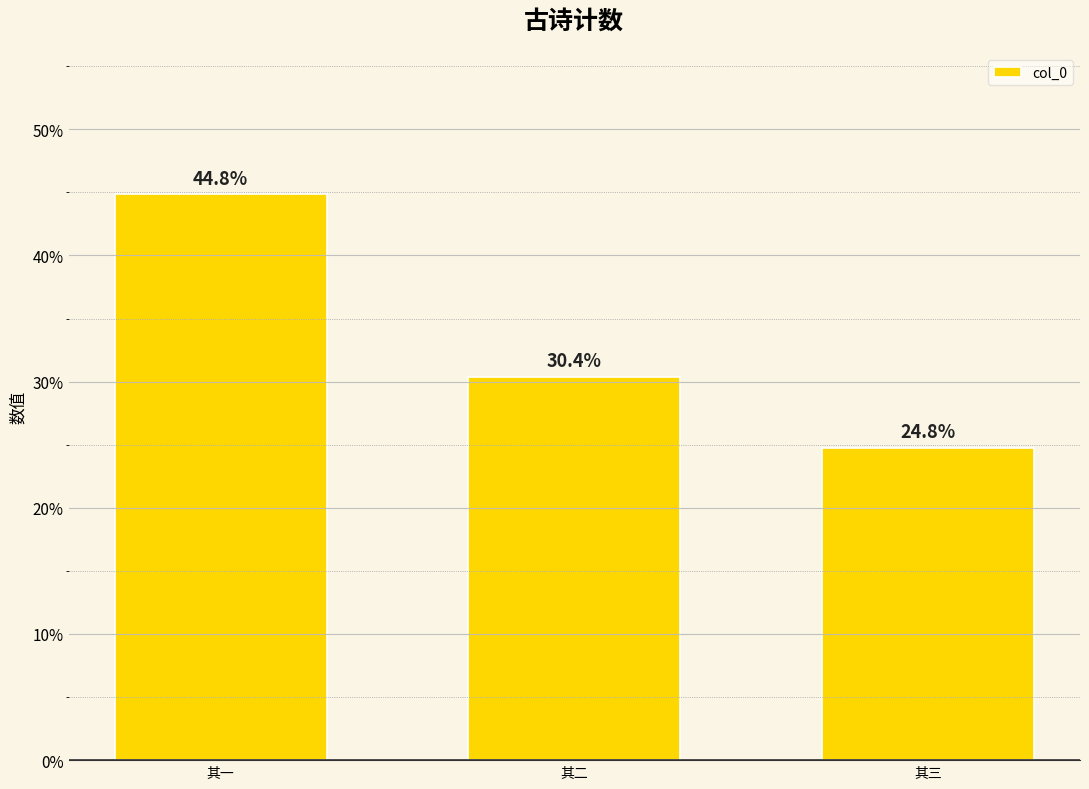

What is the minimum value shown in the chart?

24.8